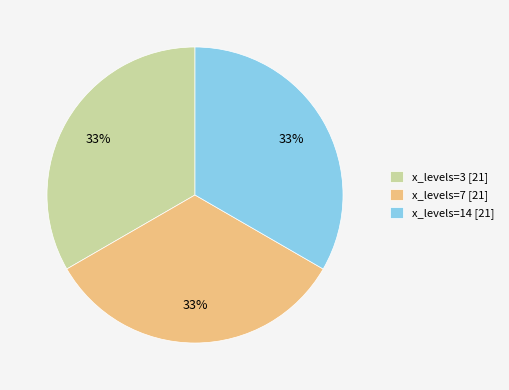

Is there any slice that represents more than half of the pie?

No